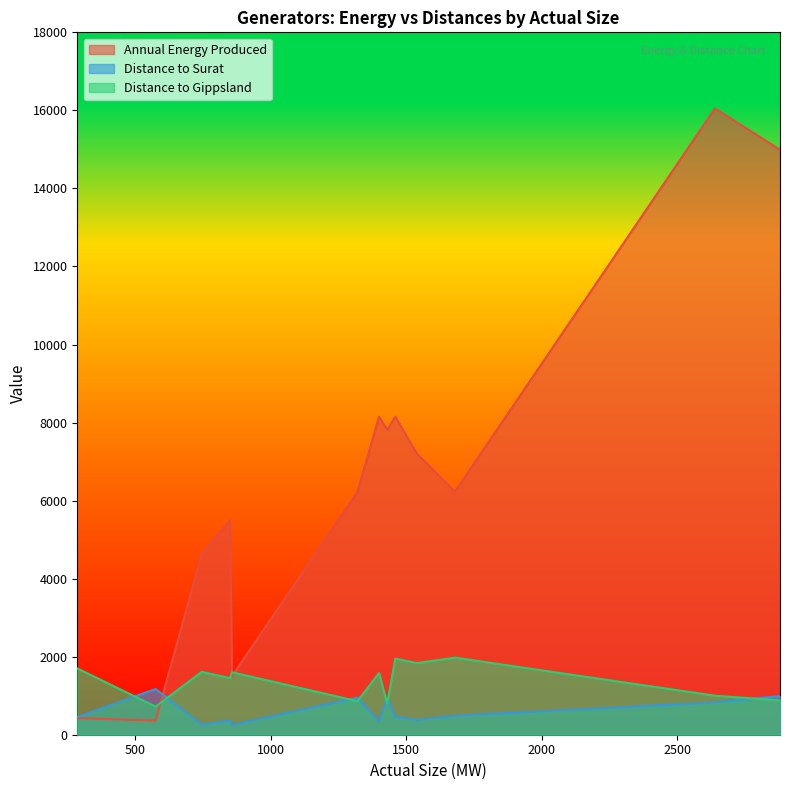

How many times do Distance to Gippsland and Annual Energy Produced cross each other?

1